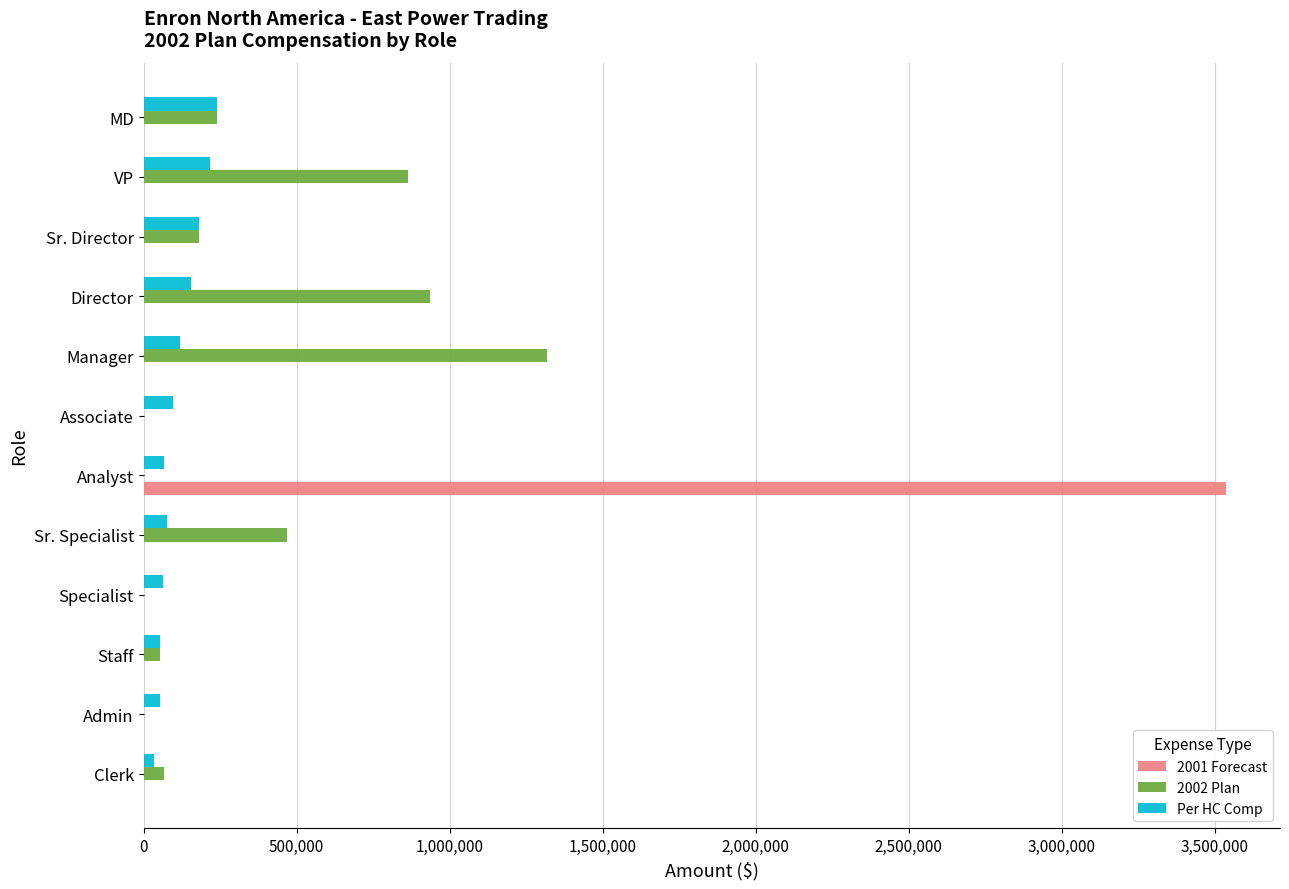

What is the total value across all series at Sr. Director?

360000